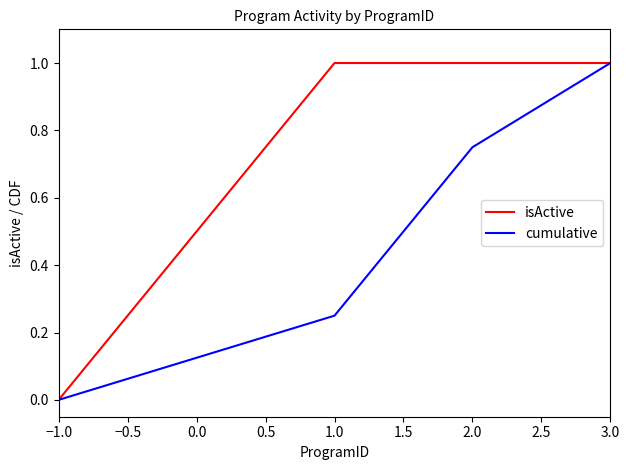

True or false: cumulative has more than 0 interior local peaks.

False